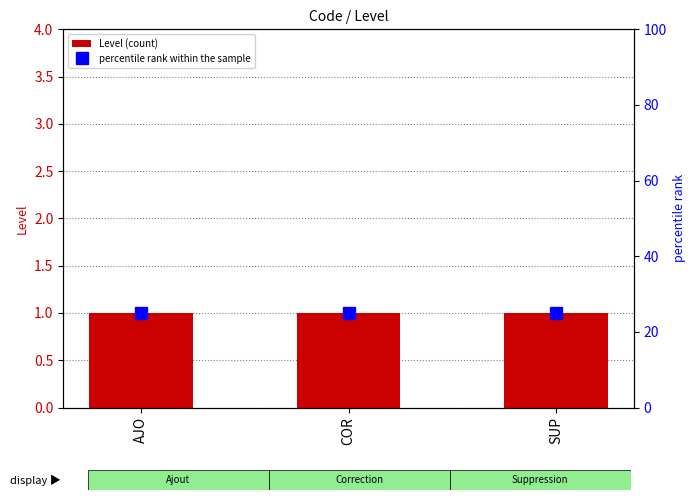

What is the sum of the percentile rank within the sample values at AJO and SUP?

50